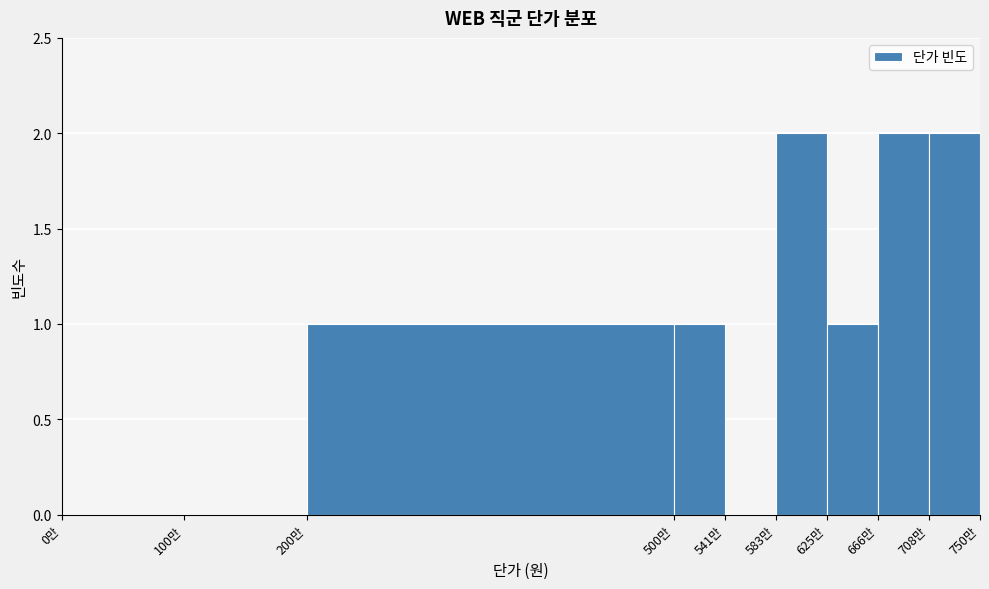

Reading right to left, what are all the values shown in this chart?

708만=2	666만=2	625만=1	583만=2	541만=0	500만=1	200만=1	100만=0	0만=0